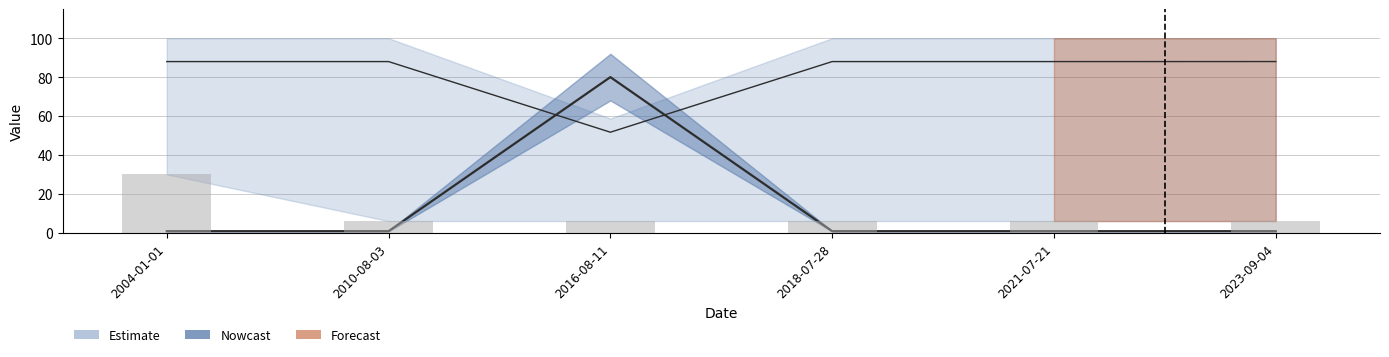

Reading right to left, list all the values displayed in this chart.

TaxonId: 2023-09-04=0.8	2021-07-21=0.8	2018-07-28=0.8	2016-08-11=80.0	2010-08-03=0.8	2004-01-01=0.8
Noggrannhet: 2023-09-04=6.0	2021-07-21=6.0	2018-07-28=6.0	2016-08-11=6.0	2010-08-03=6.0	2004-01-01=30.0
Taxonsorteringsordning: 2023-09-04=88.0	2021-07-21=88.0	2018-07-28=88.0	2016-08-11=51.7	2010-08-03=88.0	2004-01-01=88.0